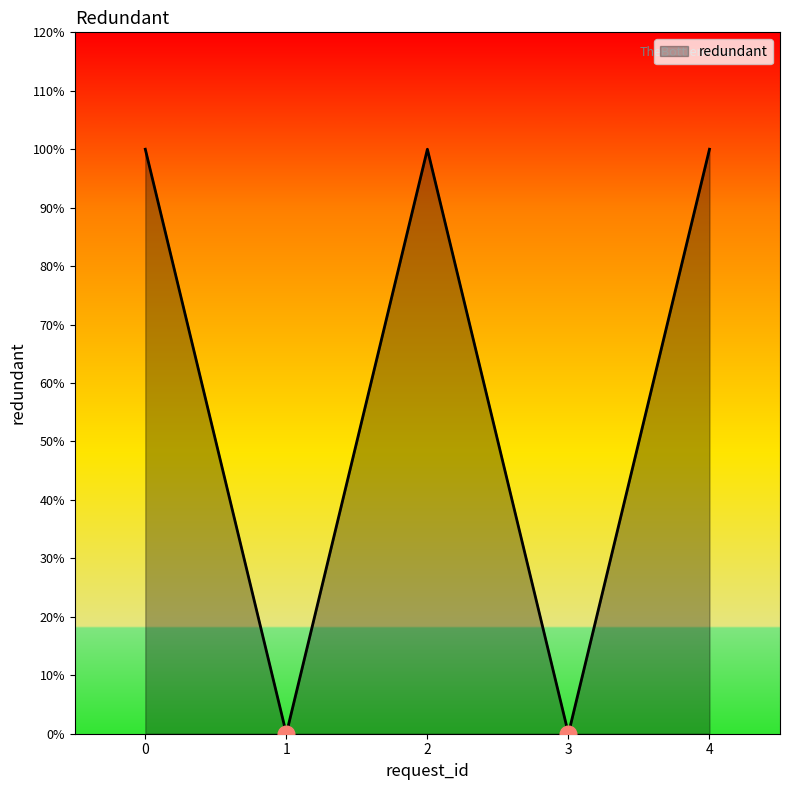

Does the chart have visible grid lines?

No